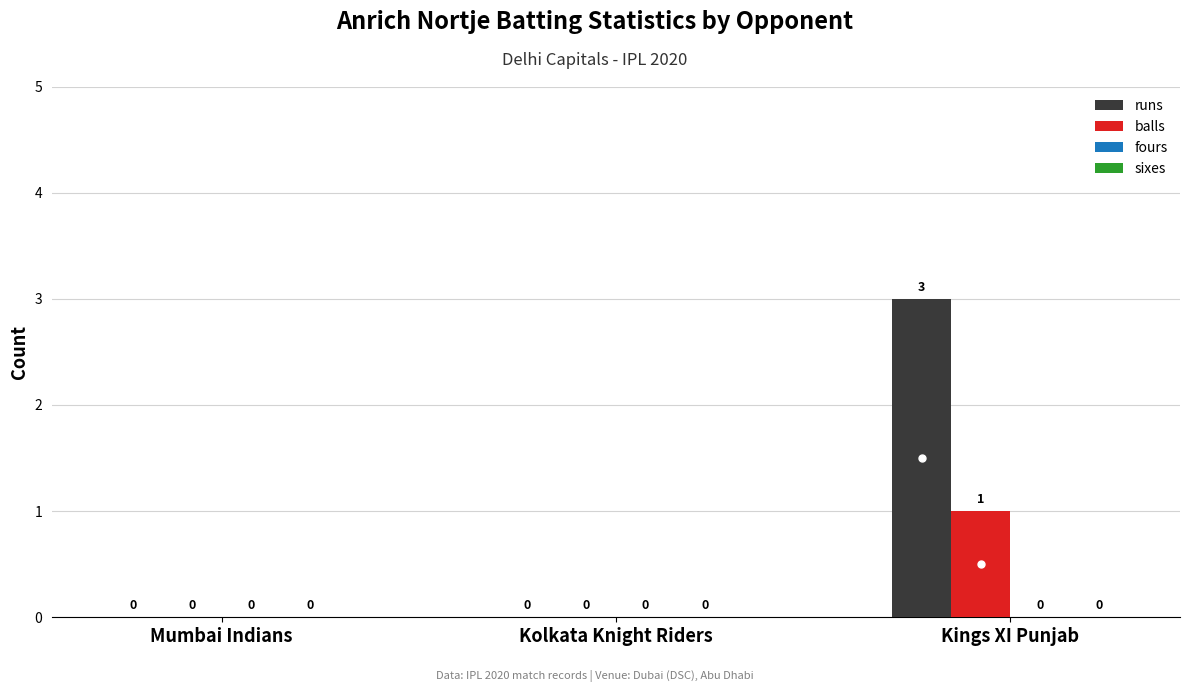

Which series has the largest total across all categories?

runs